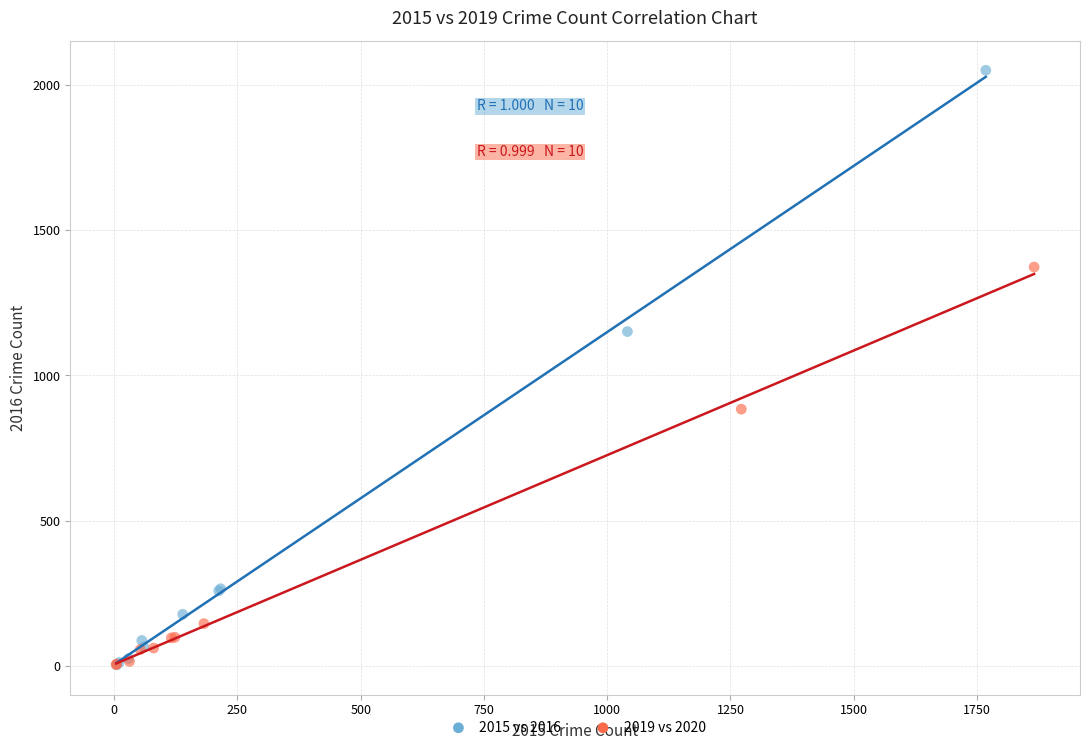

Which series reaches the maximum Y coordinate?

2015 vs 2016